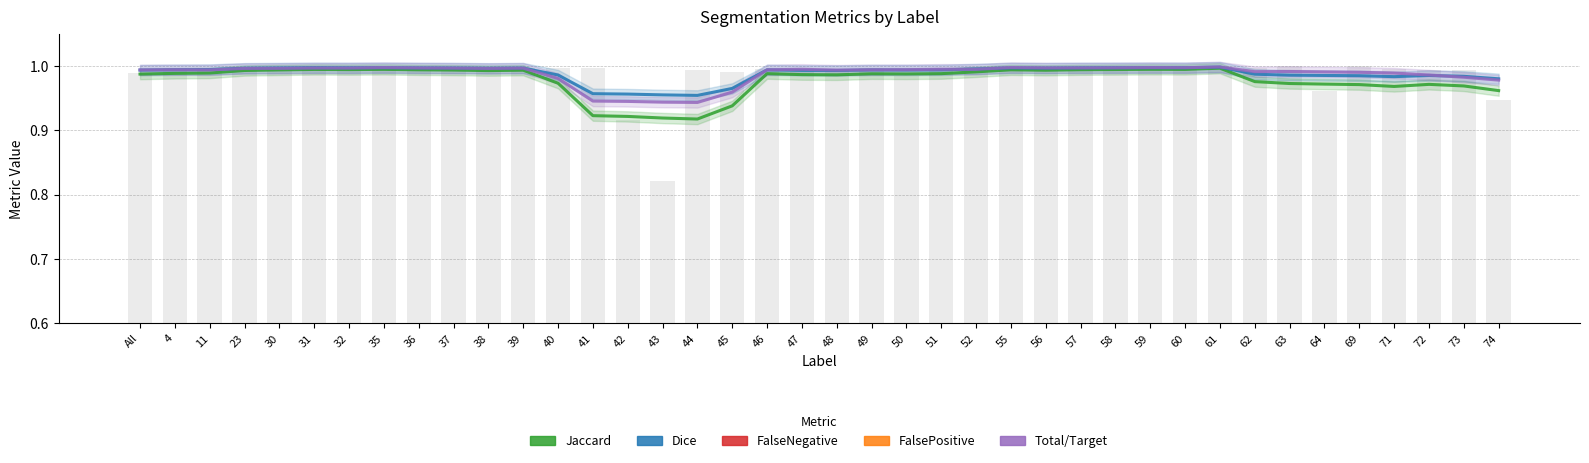

How many categories are shown in the chart?

40